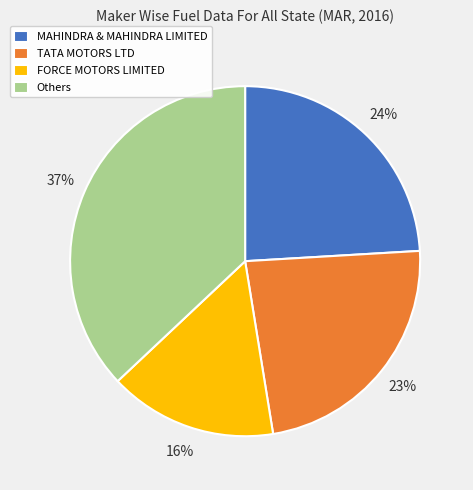

Between MAHINDRA & MAHINDRA LIMITED and TATA MOTORS LTD, which is larger?

MAHINDRA & MAHINDRA LIMITED